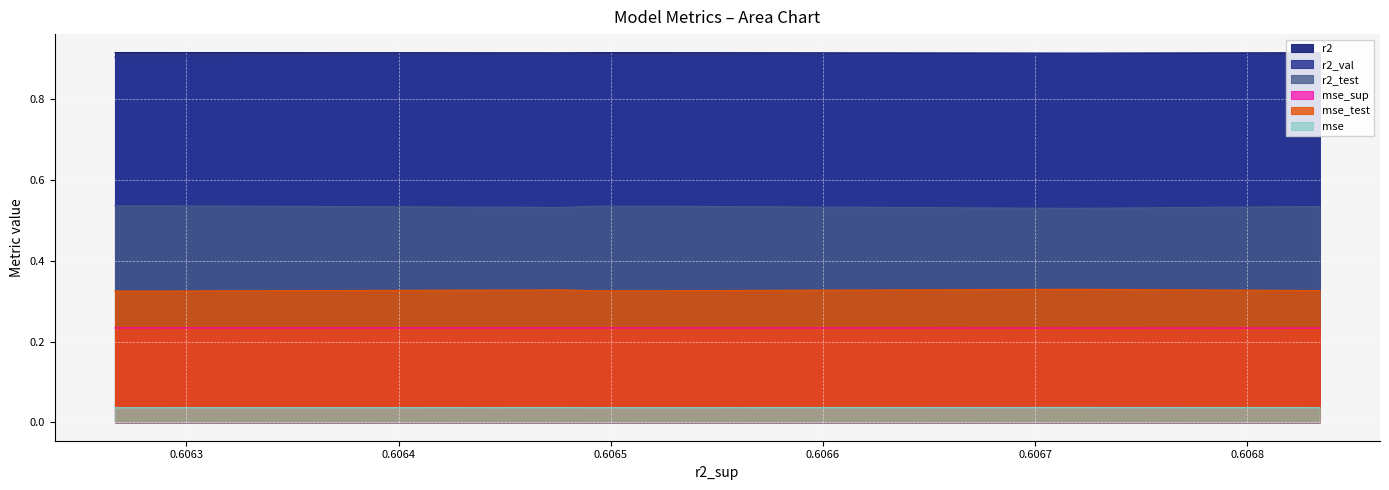

Reading left to right, what are all the values shown in this chart?

r2: model_6_31_5=0.9	model_6_31_0=0.9	model_6_31_6=0.9	model_6_31_7=0.9	model_6_31_3=0.9	model_6_31_1=0.9	model_6_31_2=0.9	model_6_31_4=0.9	model_6_31_8=0.9	model_6_31_9=0.9
r2_test: model_6_31_5=0.5	model_6_31_0=0.5	model_6_31_6=0.5	model_6_31_7=0.5	model_6_31_3=0.5	model_6_31_1=0.5	model_6_31_2=0.5	model_6_31_4=0.5	model_6_31_8=0.5	model_6_31_9=0.5
r2_val: model_6_31_5=0.9	model_6_31_0=0.9	model_6_31_6=0.9	model_6_31_7=0.9	model_6_31_3=0.9	model_6_31_1=0.9	model_6_31_2=0.9	model_6_31_4=0.9	model_6_31_8=0.9	model_6_31_9=0.9
mse: model_6_31_5=0.0	model_6_31_0=0.0	model_6_31_6=0.0	model_6_31_7=0.0	model_6_31_3=0.0	model_6_31_1=0.0	model_6_31_2=0.0	model_6_31_4=0.0	model_6_31_8=0.0	model_6_31_9=0.0
mse_sup: model_6_31_5=0.2	model_6_31_0=0.2	model_6_31_6=0.2	model_6_31_7=0.2	model_6_31_3=0.2	model_6_31_1=0.2	model_6_31_2=0.2	model_6_31_4=0.2	model_6_31_8=0.2	model_6_31_9=0.2
mse_test: model_6_31_5=0.3	model_6_31_0=0.3	model_6_31_6=0.3	model_6_31_7=0.3	model_6_31_3=0.3	model_6_31_1=0.3	model_6_31_2=0.3	model_6_31_4=0.3	model_6_31_8=0.3	model_6_31_9=0.3